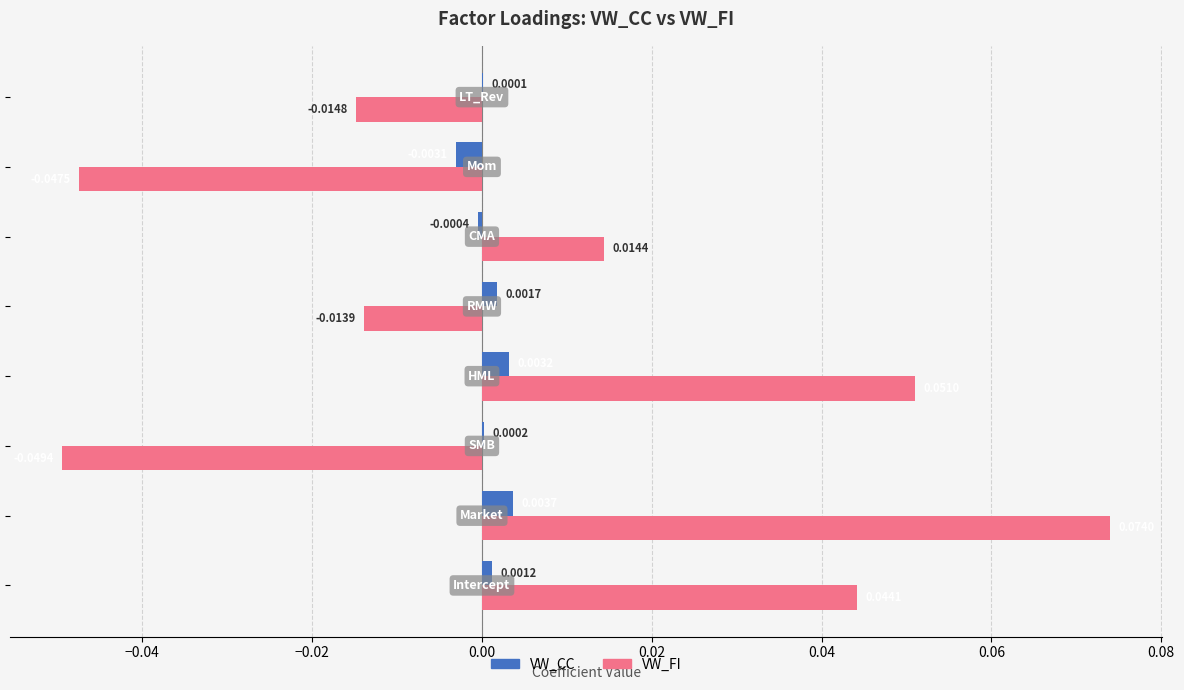

What are all the series names shown in the legend?

VW_CC, VW_FI